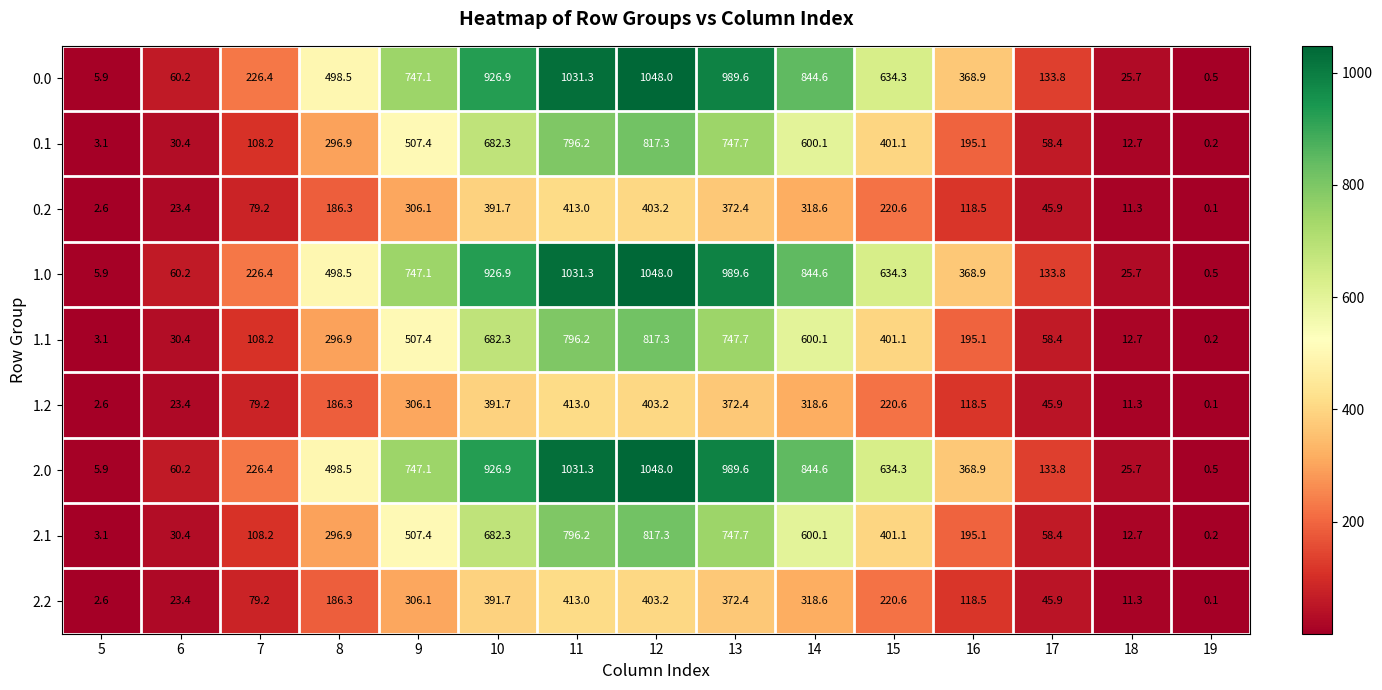

Rank the categories by 2.0 value from highest to lowest.

12, 11, 13, 10, 14, 9, 15, 8, 16, 7, 17, 6, 18, 5, 19